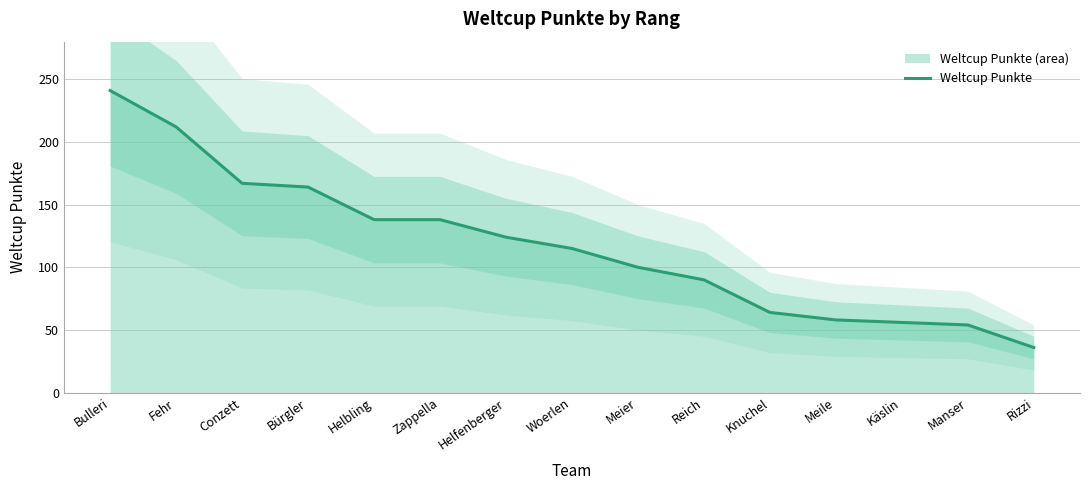

The value at Helbling is 138. True or false?

True